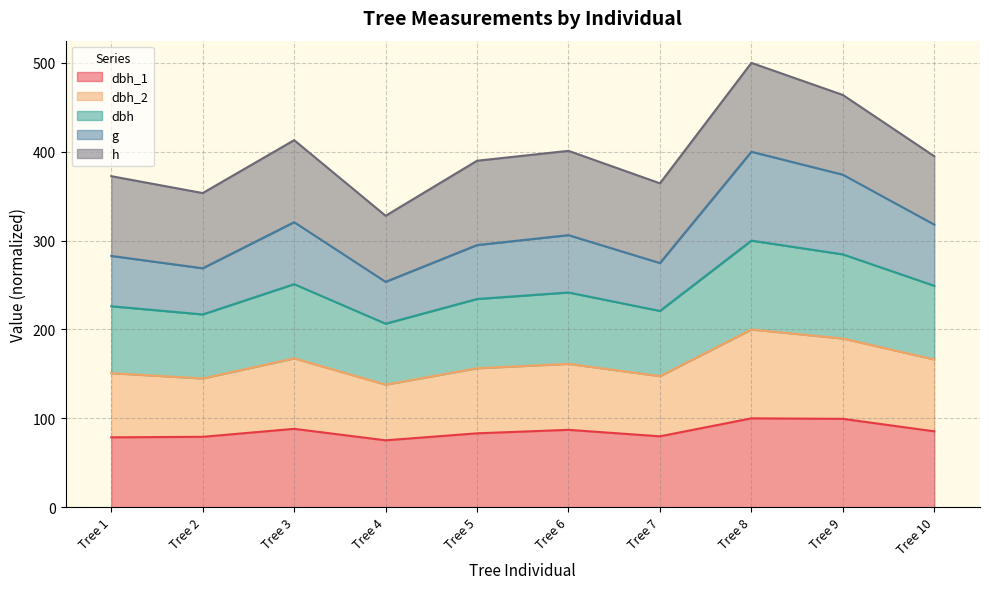

How many data points does each series have?

10